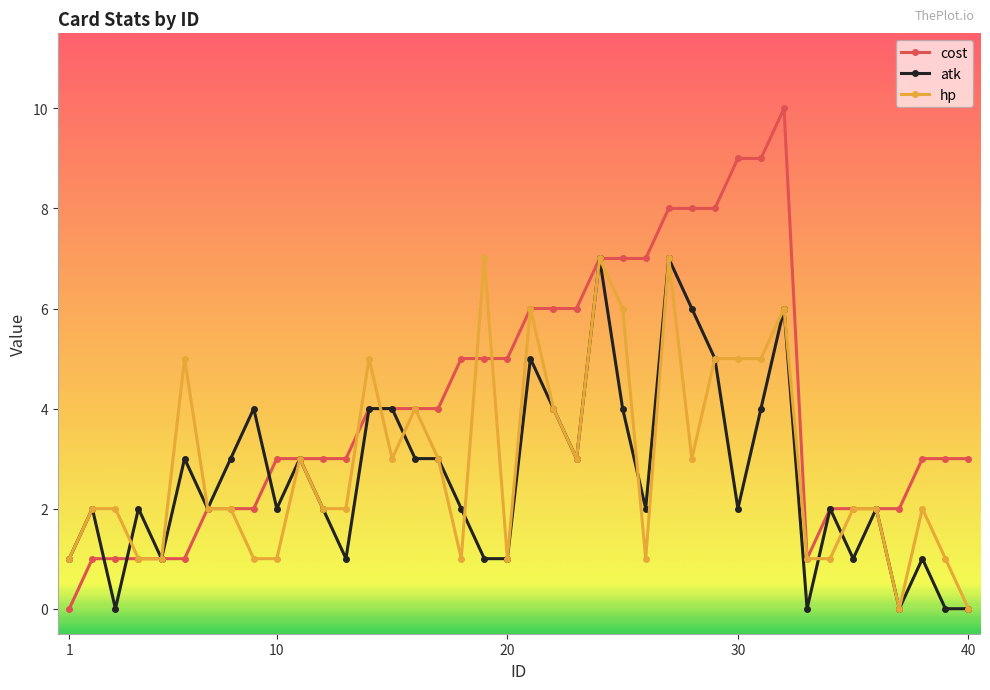

True or false: atk has more than 1 interior local peaks.

True